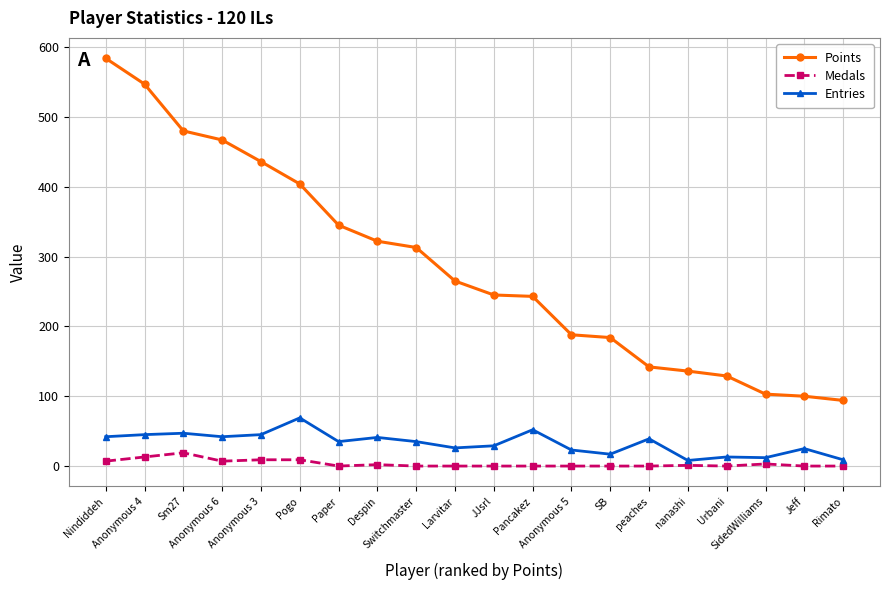

Rank the series by their maximum value, from highest to lowest.

Points, Entries, Medals